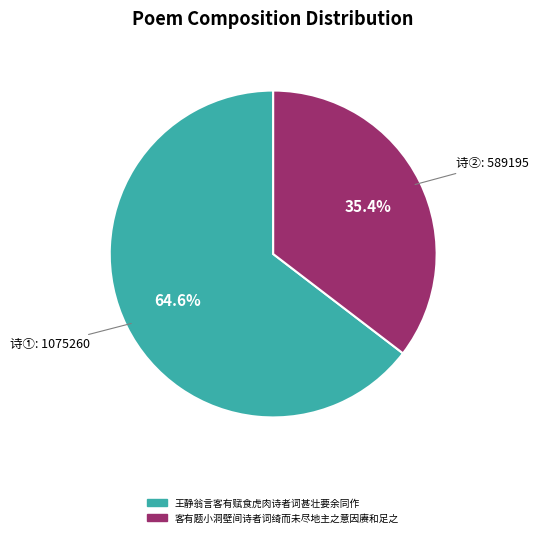

Is it true that 客有题小洞壁间诗者词绮而未尽地主之意因赓和足之 is 35% of the pie?

True